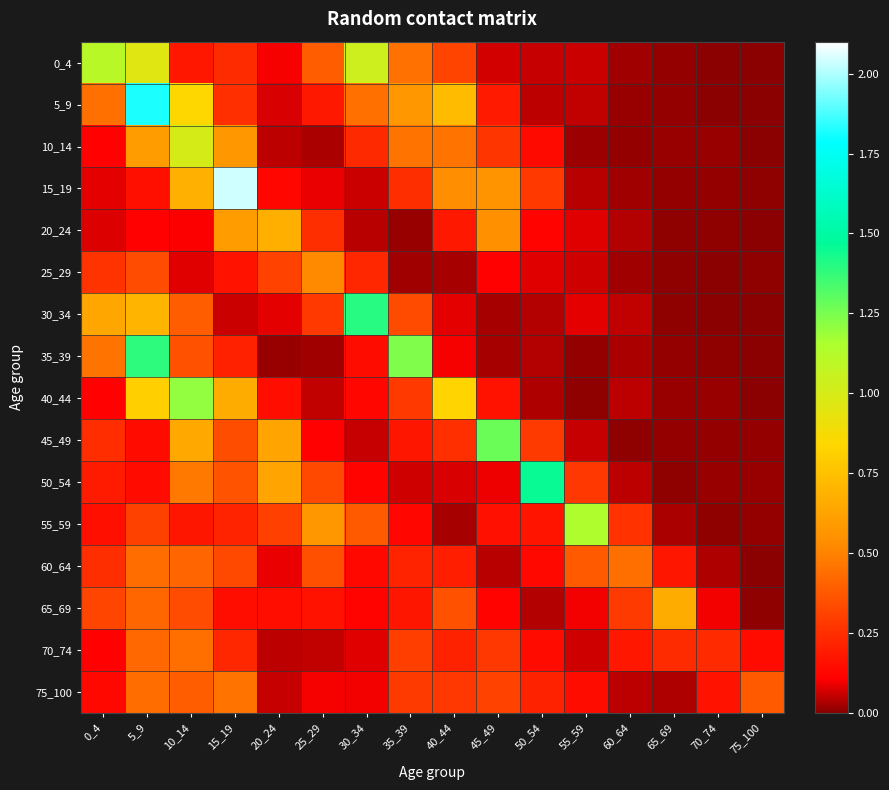

Which label corresponds to the largest value in the chart?

15_19